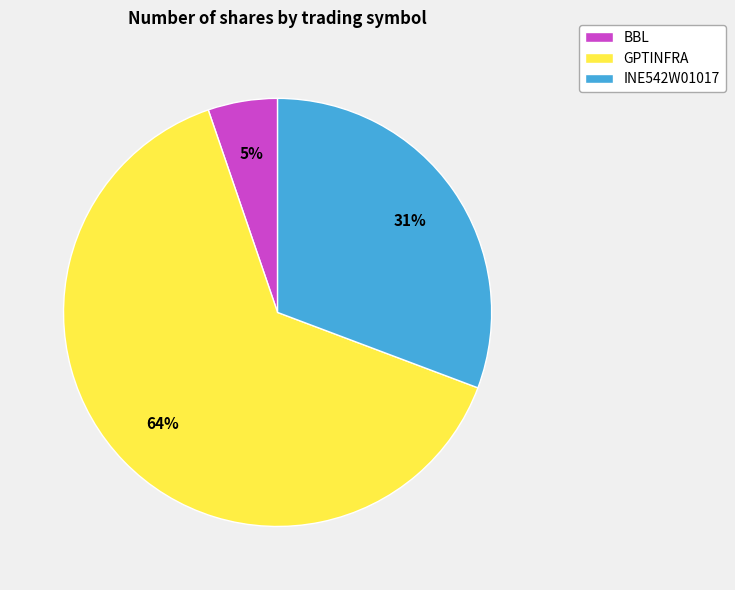

Do GPTINFRA and BBL together represent more than half of the pie?

Yes